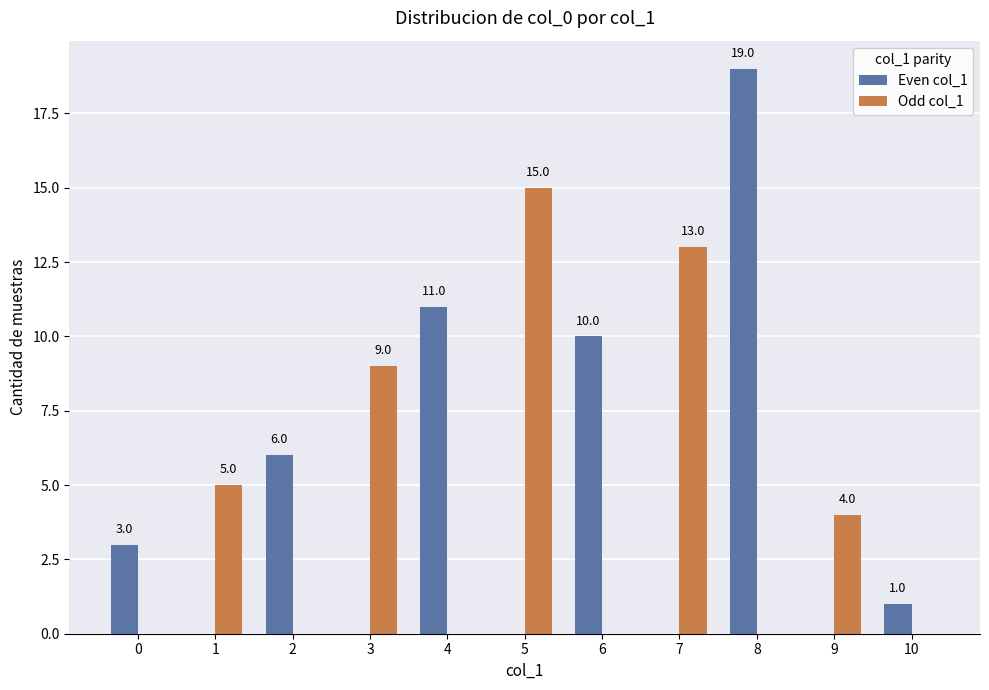

Which series changed the most between 7 and 9?

Odd col_1